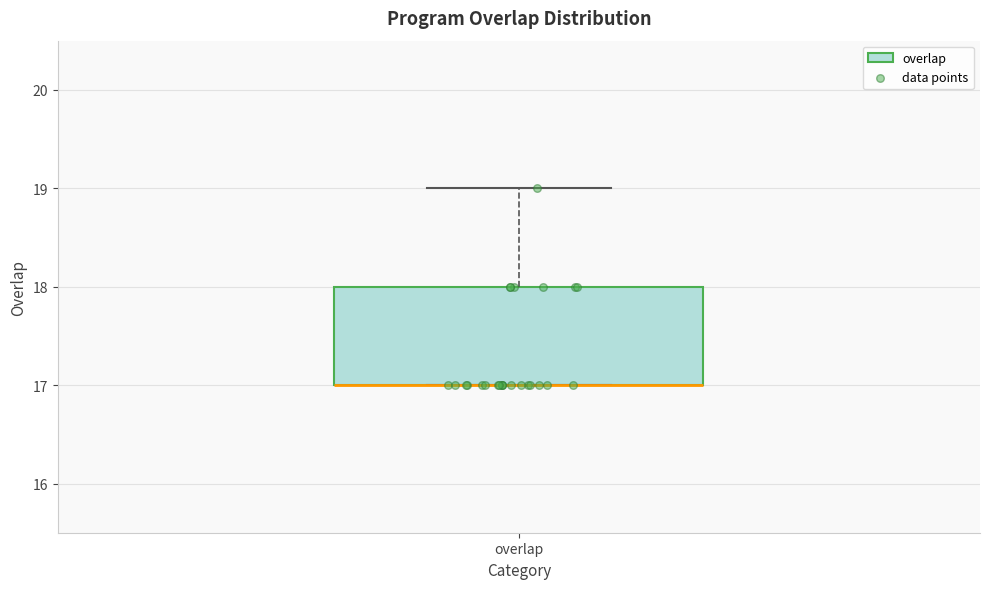

Where is the upper edge of the box for overlap on the y-axis? The values are not printed on the chart, so give them approximately, as read against the axis.

18